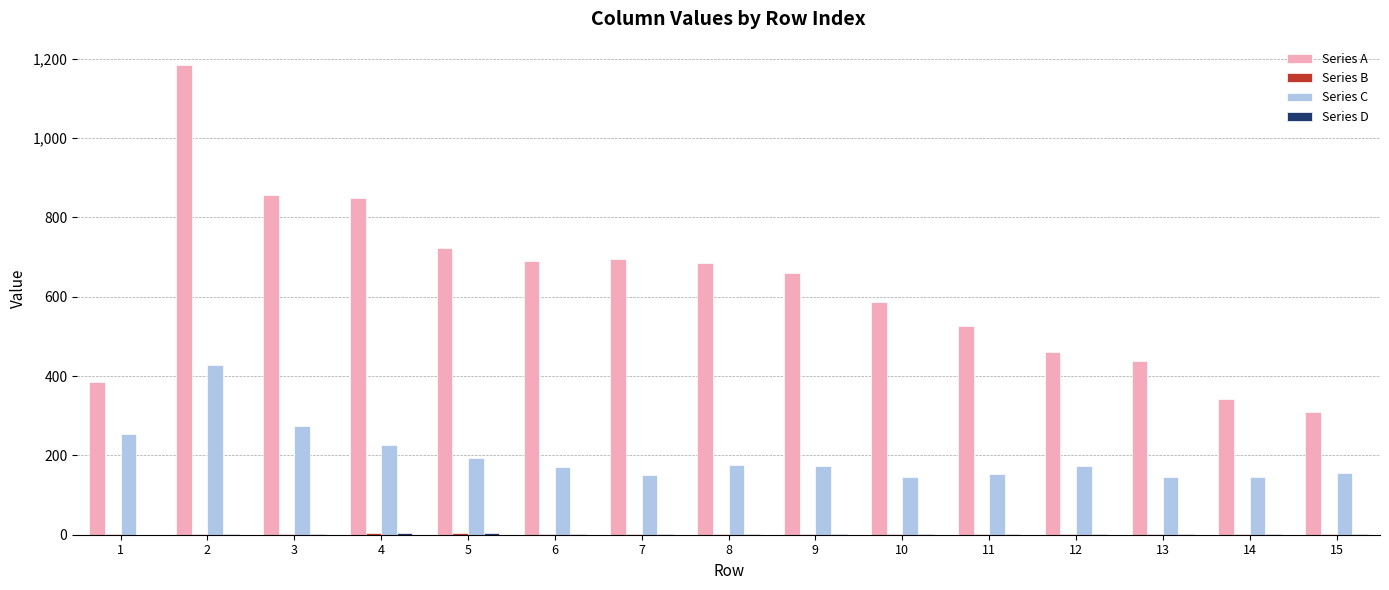

What is the total value across all series at 13?

588